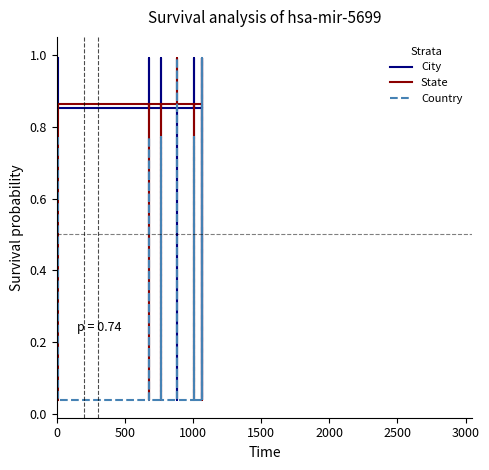

List the series in order of their peak value, highest first.

City, State, Country